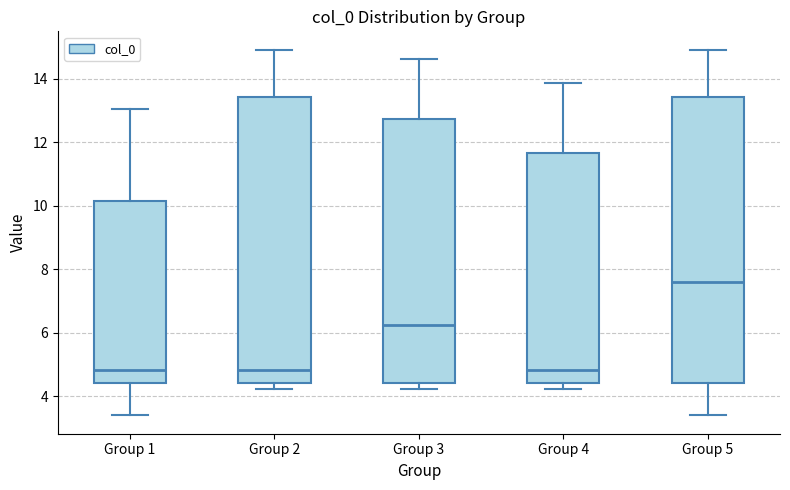

Reading left to right, transcribe this box plot: for each box, give where its median line is, the range the box spans, and where its two whiskers end, as read against the y-axis. The values are not printed on the chart, so give them approximately, as read against the axis.

Group 1: median 4.8, box 4.4 to 10.2, whiskers 3.4 to 13.0
Group 2: median 4.8, box 4.4 to 13.4, whiskers 4.2 to 15.0
Group 3: median 6.2, box 4.4 to 12.8, whiskers 4.2 to 14.6
Group 4: median 4.8, box 4.4 to 11.6, whiskers 4.2 to 13.8
Group 5: median 7.6, box 4.4 to 13.4, whiskers 3.4 to 15.0